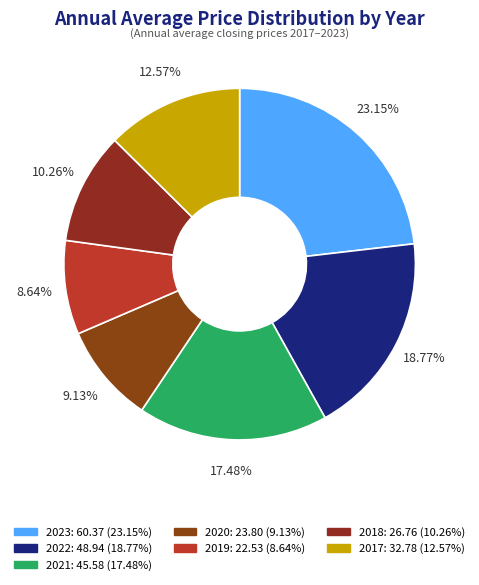

Is there any slice that represents more than half of the pie?

No